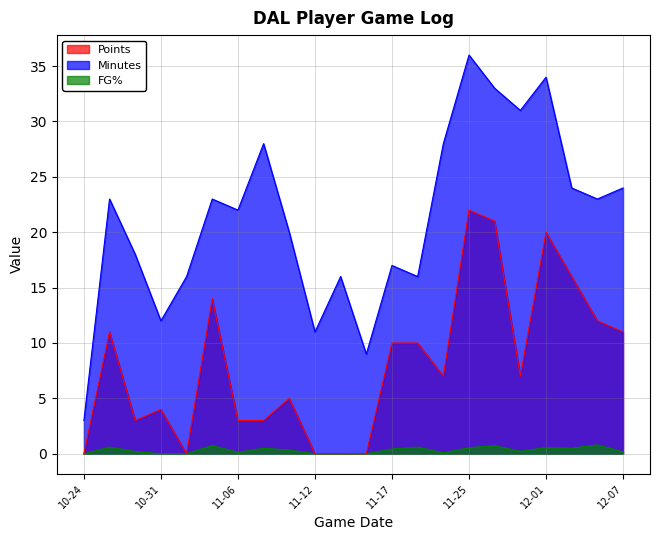

What is the label of the 14th point from the right?

2024-11-10